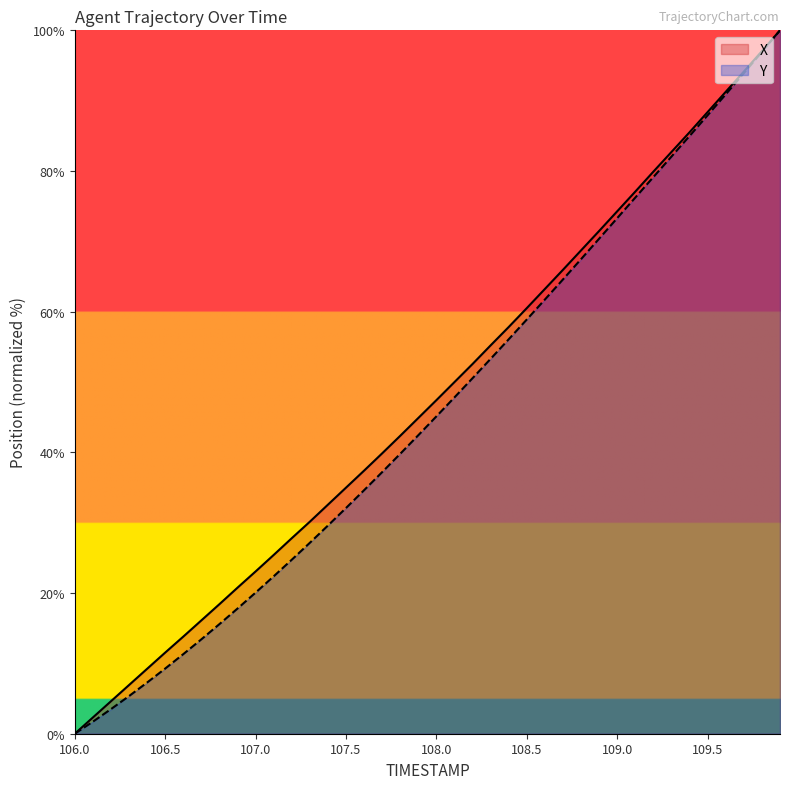

How many lines are shown in the chart?

2